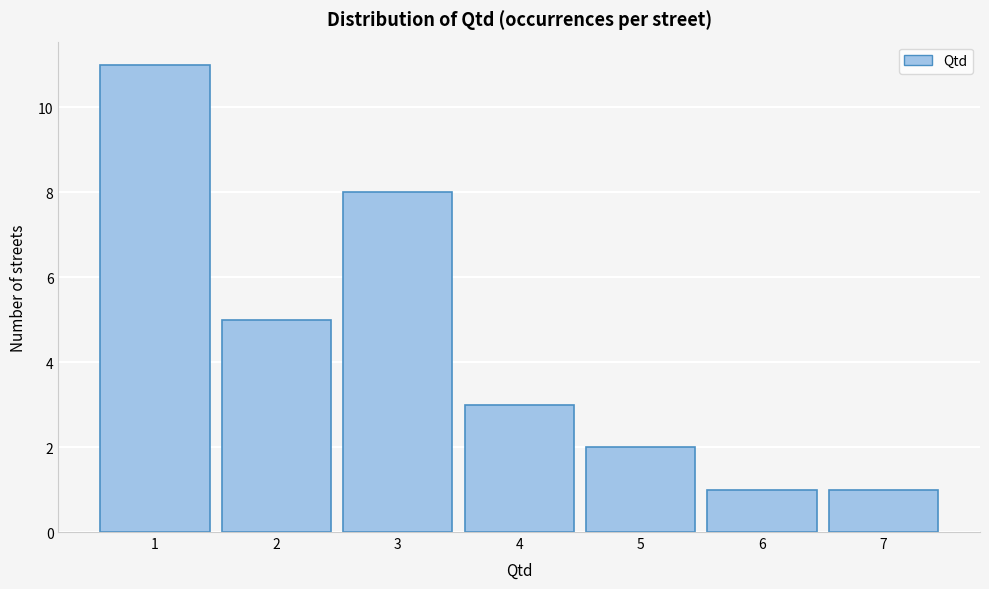

How tall is the bar that spans 5.5 to 6.5 on the x-axis? The values are not printed on the chart, so give them approximately, as read against the axis.

1